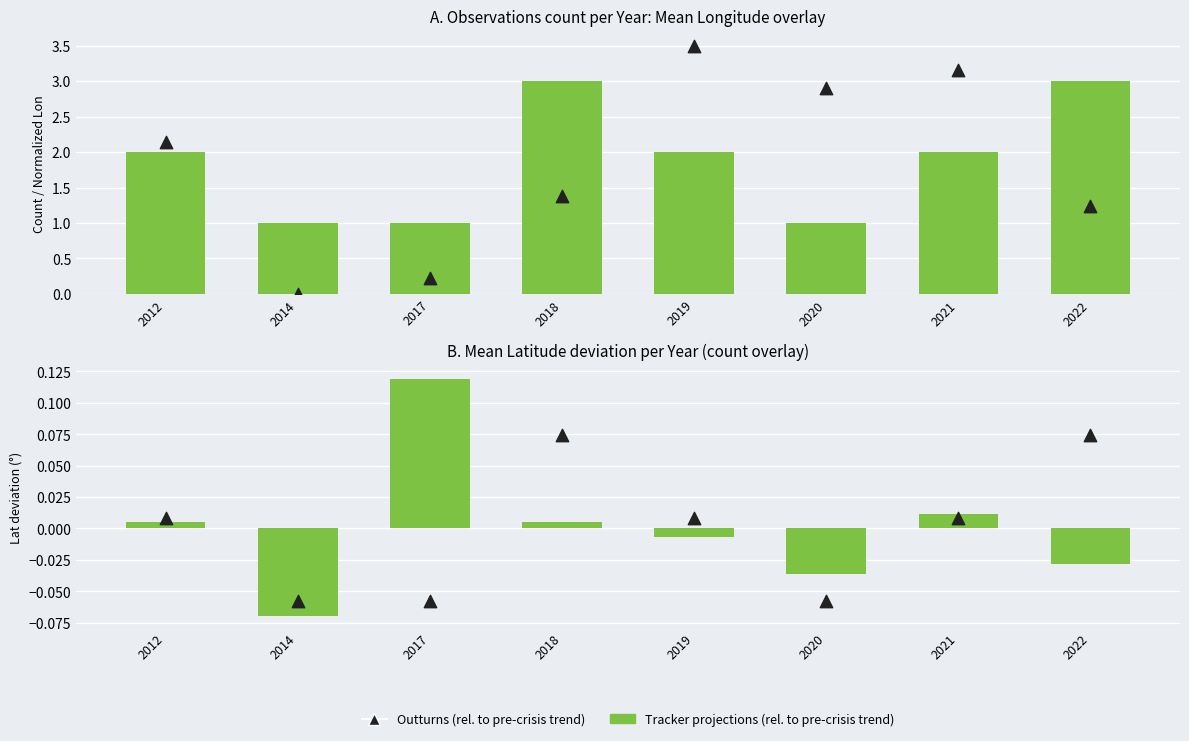

Which series has the largest total across all categories?

Tracker projections (rel. to pre-crisis trend)